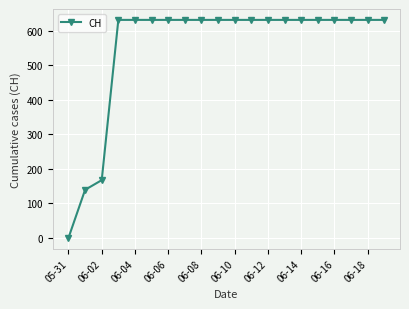

What is the difference between the maximum and minimum values?

631